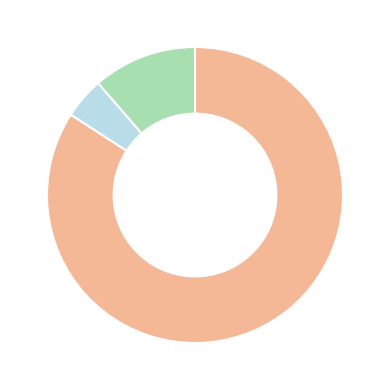

Does any single category account for the majority?

Yes